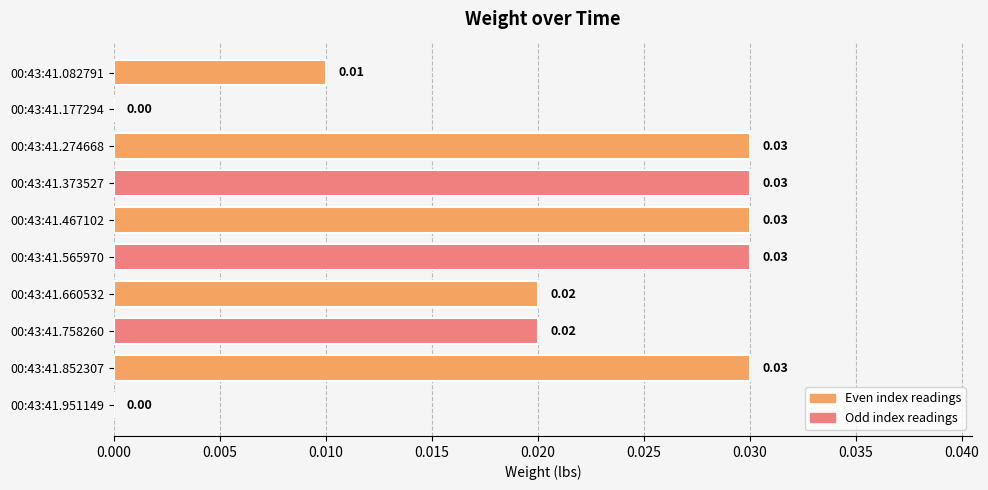

Which has a higher value, 00:43:41.852307 or 00:43:41.177294?

00:43:41.852307